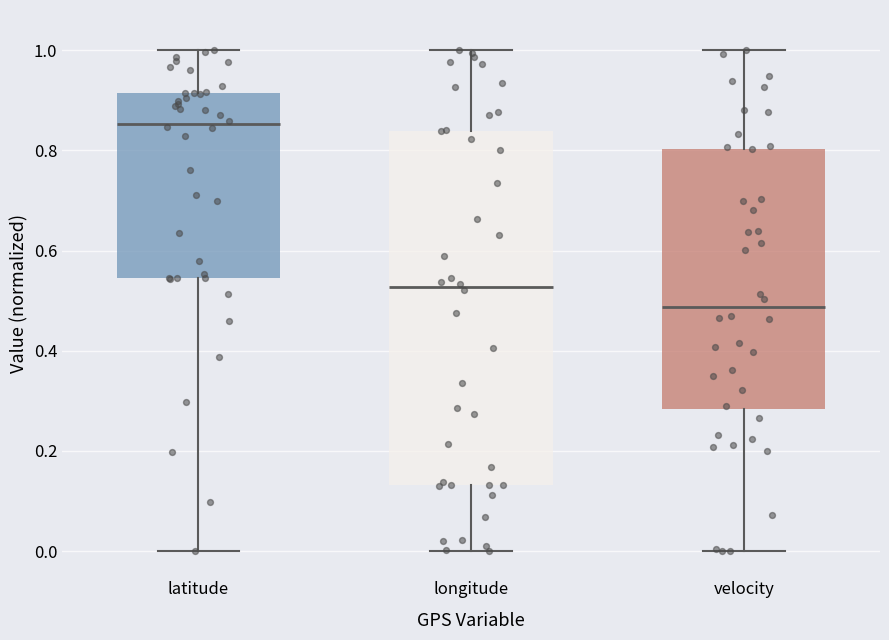

Which box has the lowest median line?

velocity